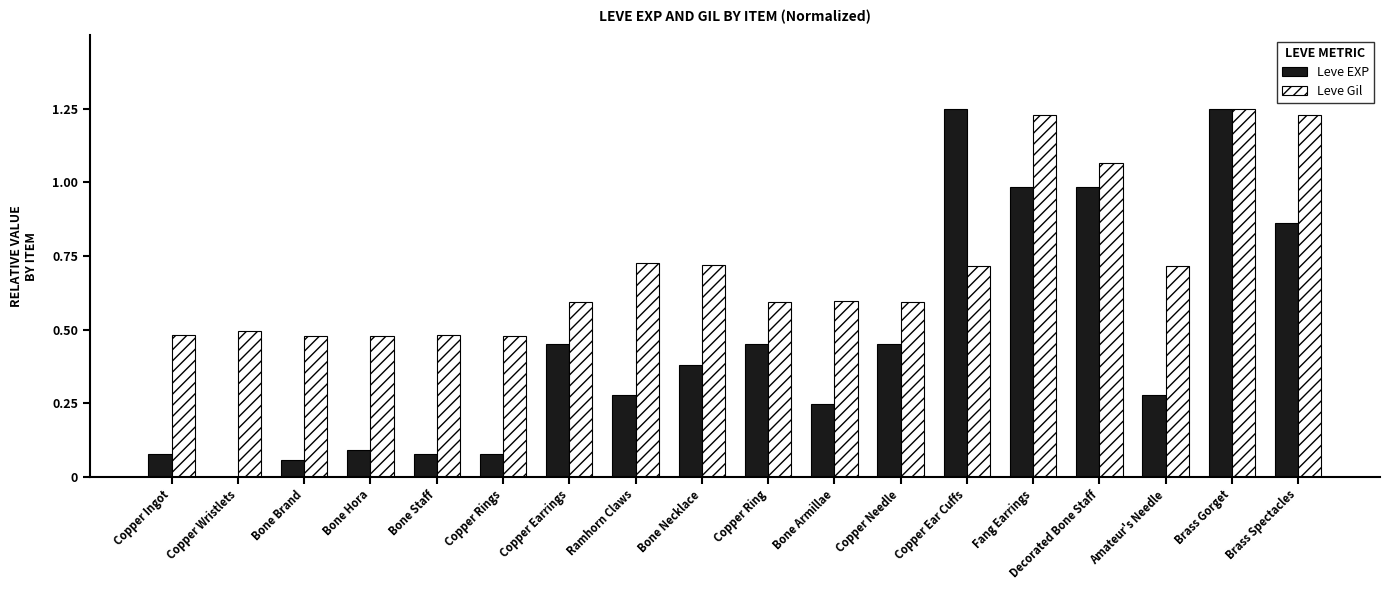

Which series has the largest total across all categories?

Leve Gil